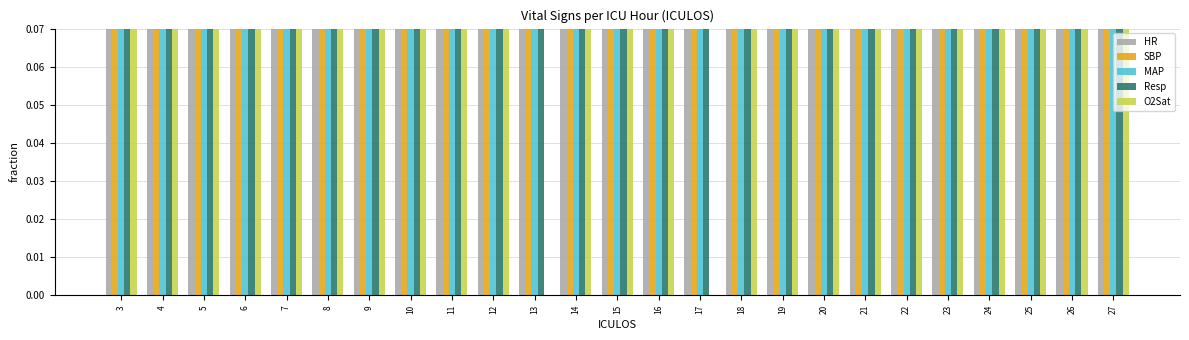

At 14, list the series in order from smallest to largest.

HR, MAP, Resp, SBP, O2Sat